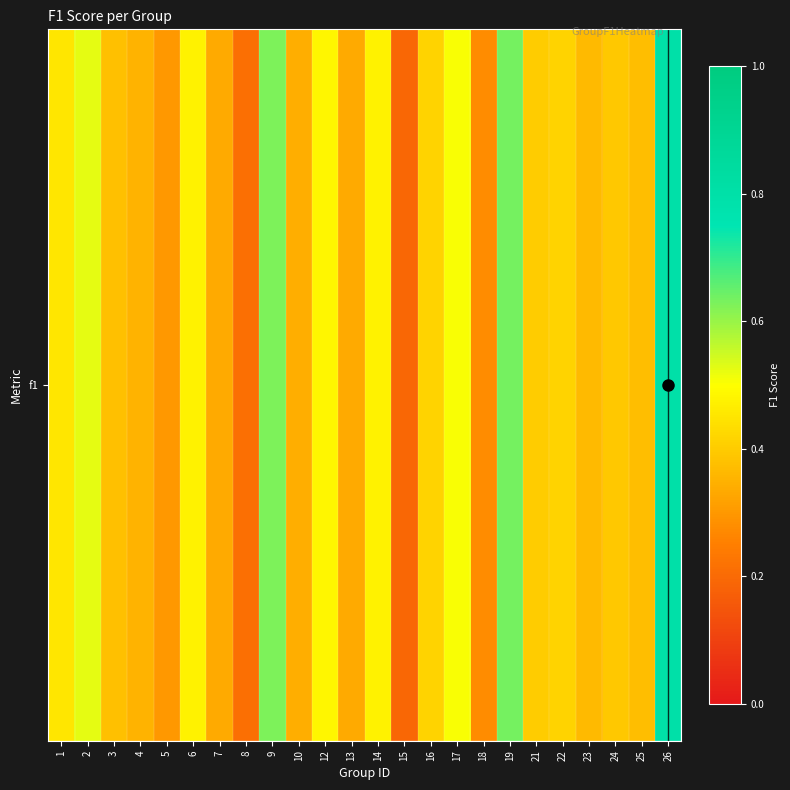

What is the sum of the values at 13 and 9?

1.0